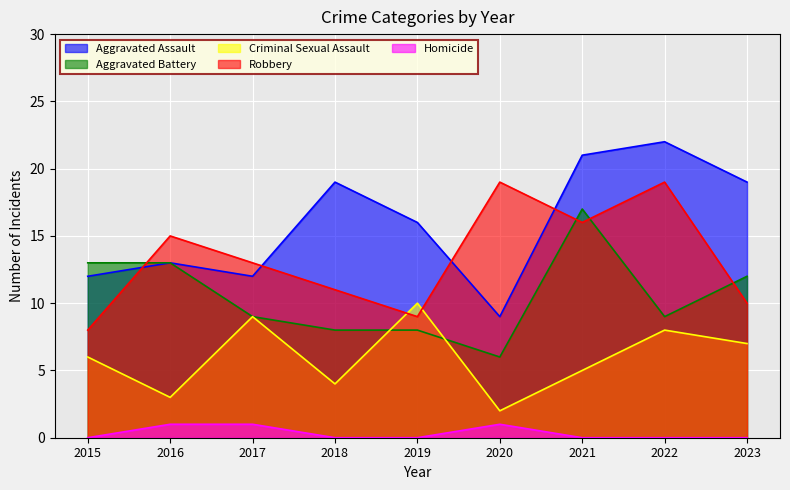

True or false: Aggravated Assault and Homicide intersect in this chart.

False